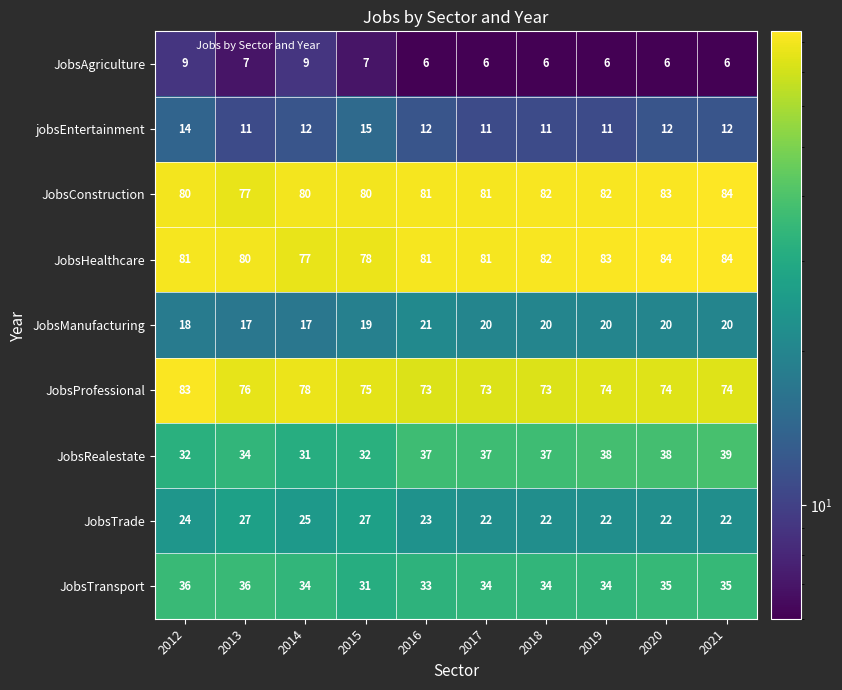

What is the spread (max minus min) of values at 2018?

76